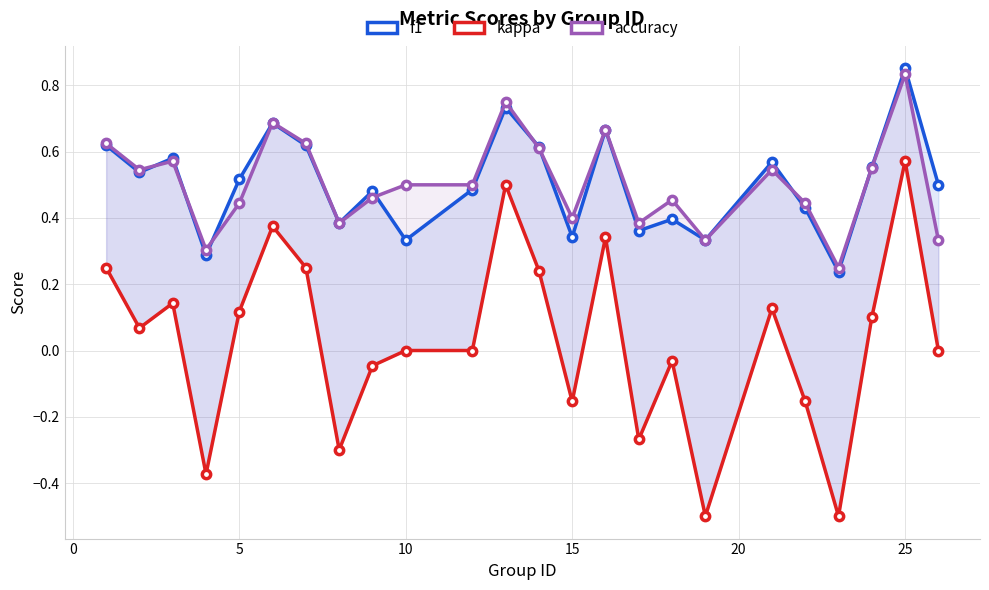

Which series has the widest spread of values?

kappa